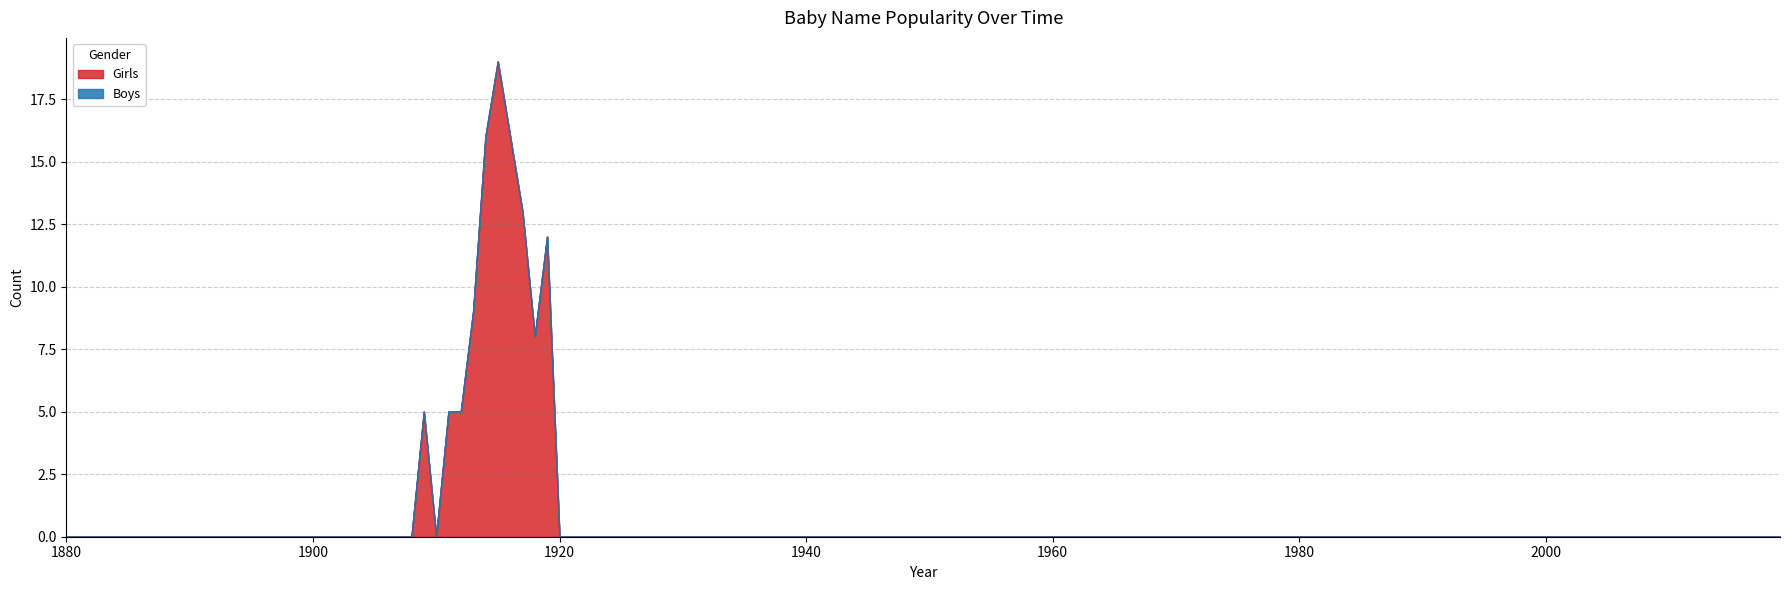

At 1885, list the series in order from largest to smallest.

Girls, Boys